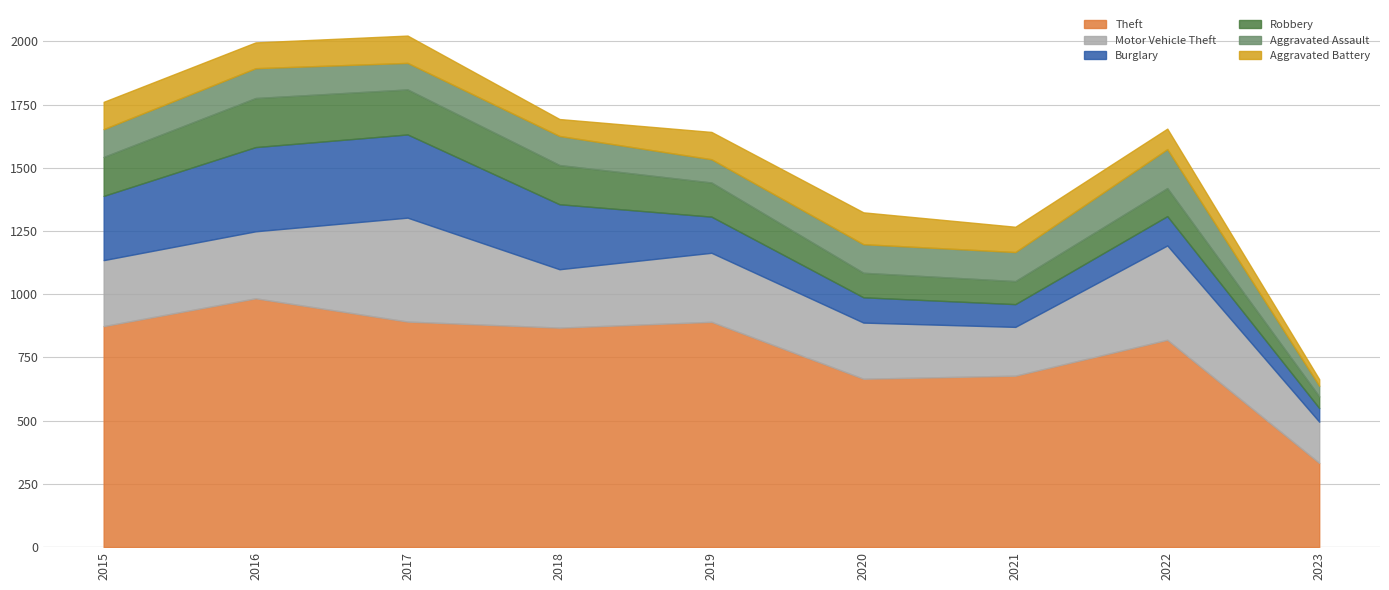

List the labels in order of Robbery value, largest first.

2016, 2017, 2018, 2015, 2019, 2022, 2020, 2021, 2023